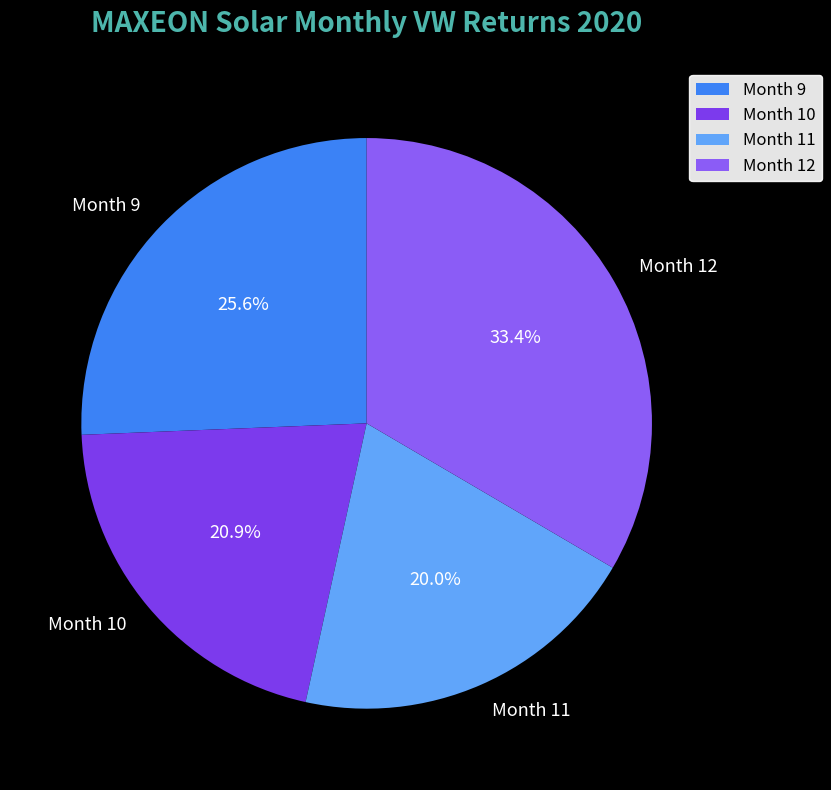

Count the number of slices in the pie.

4